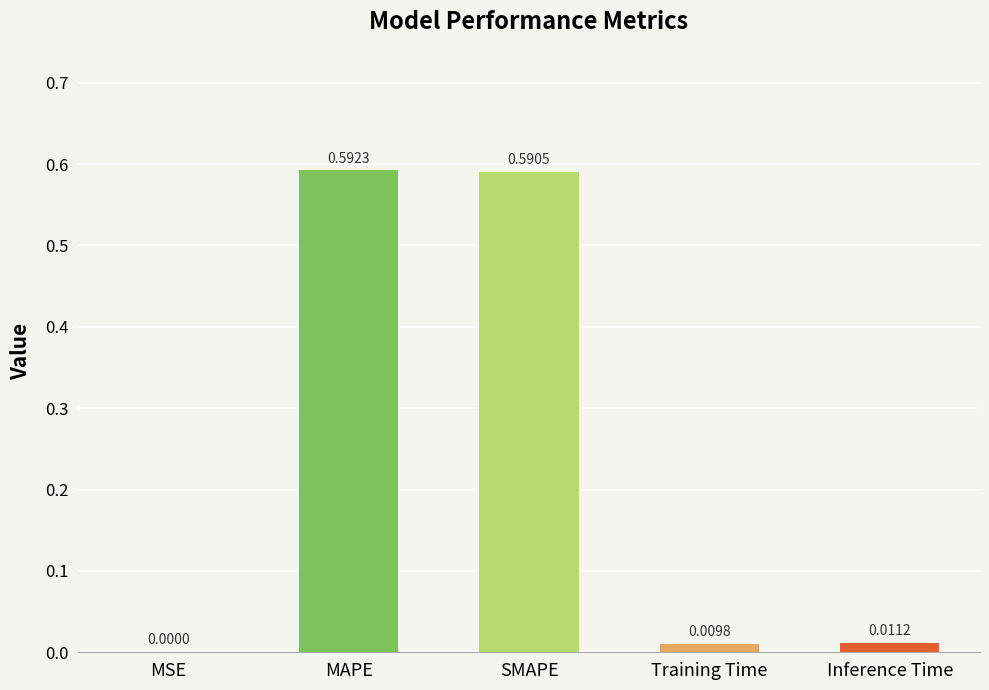

Are the bars horizontal?

No